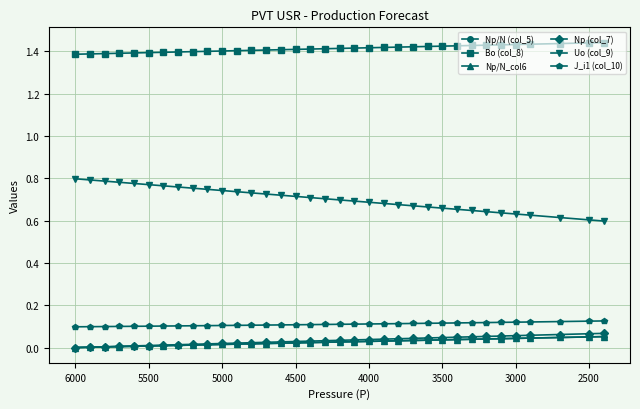

What is the maximum value for J_i1 (col_10)?

0.1